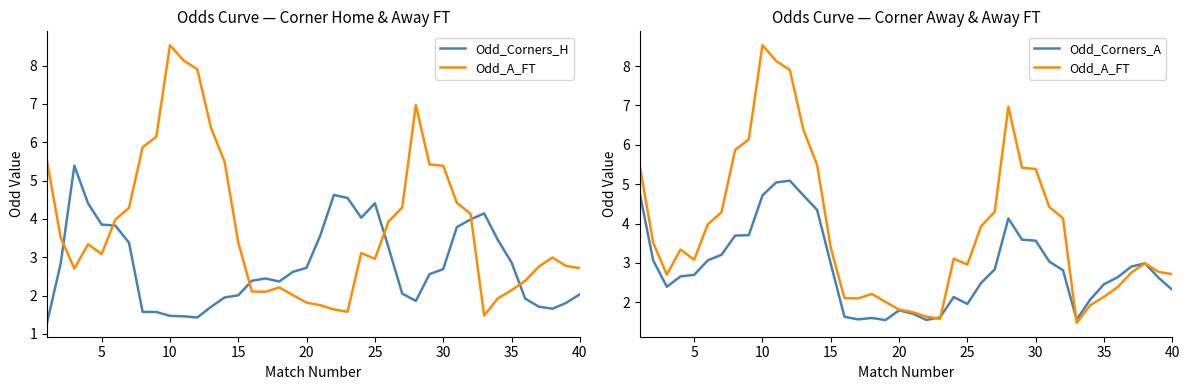

Between 5 and 22, which is larger?

22